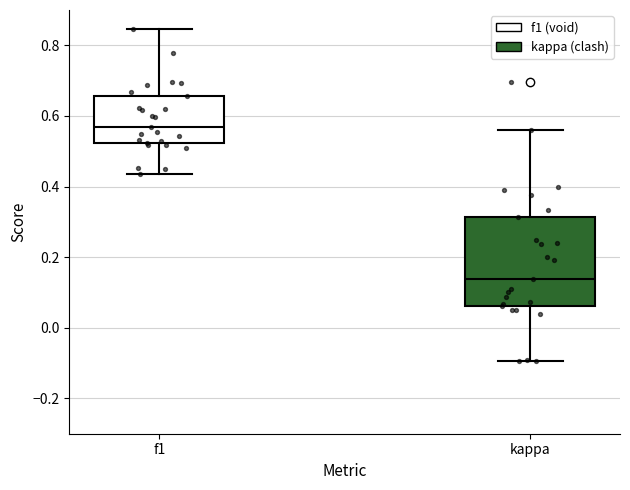

Reading left to right, transcribe this box plot: for each box, give where its median line is, the range the box spans, and where its two whiskers end, as read against the y-axis. The values are not printed on the chart, so give them approximately, as read against the axis.

f1: median 0.56, box 0.52 to 0.66, whiskers 0.44 to 0.84
kappa: median 0.14, box 0.06 to 0.32, whiskers -0.10 to 0.56